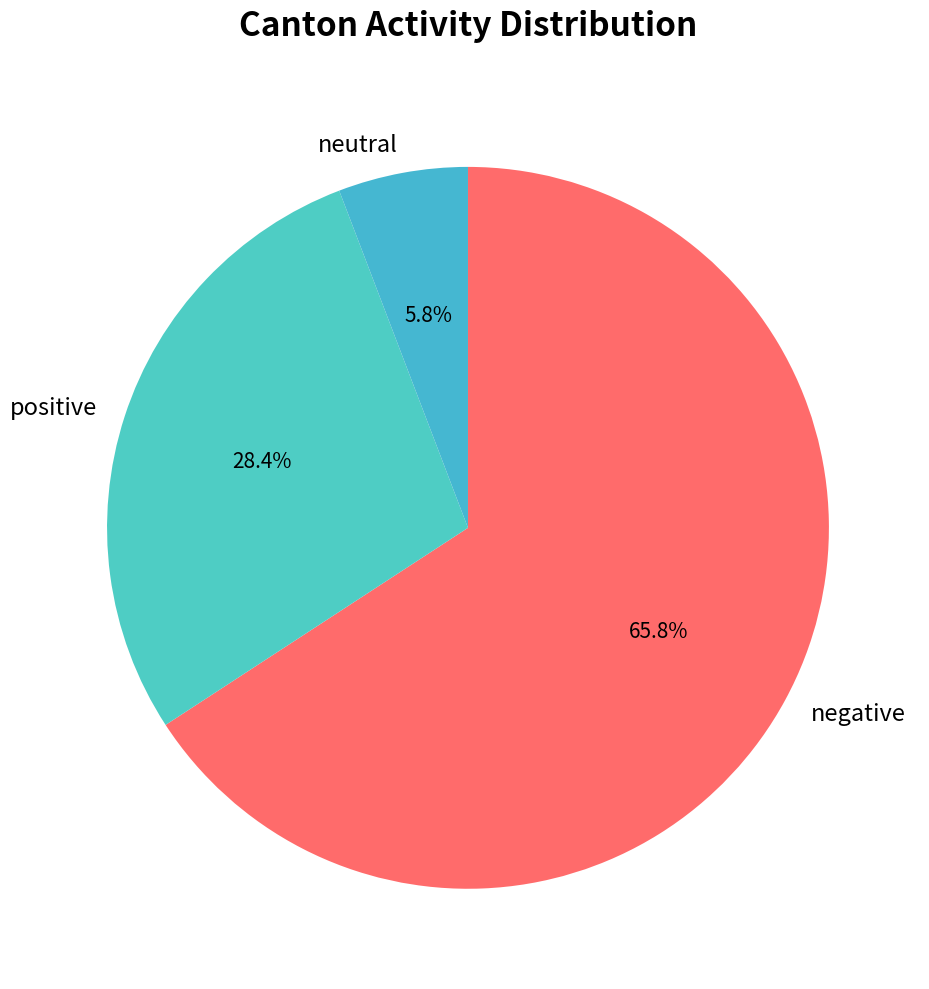

Which has a higher value, neutral or negative?

negative